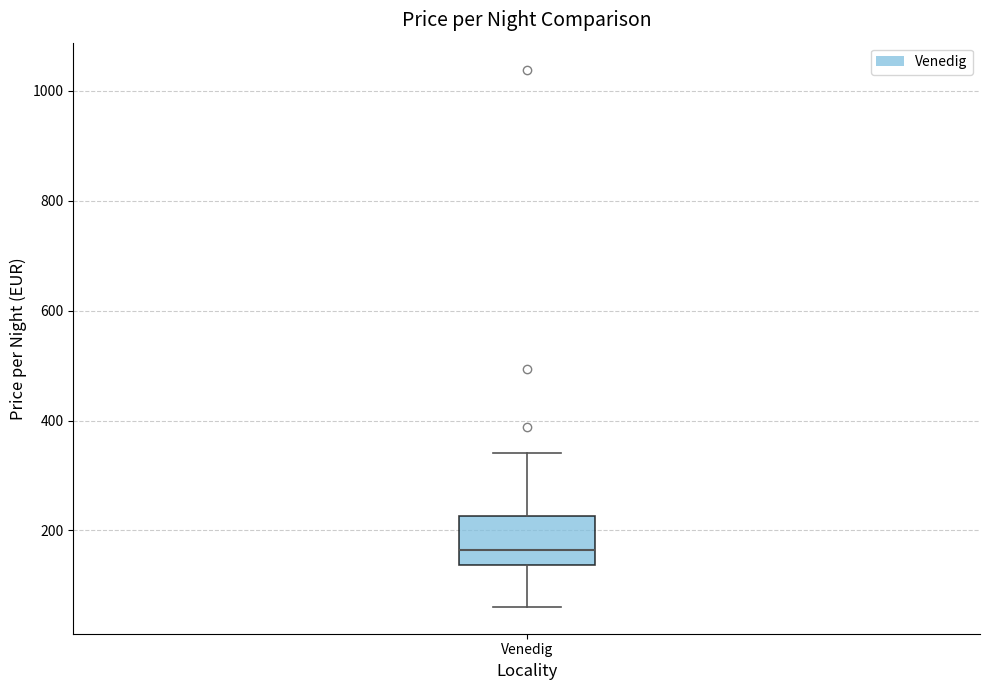

Where does the upper whisker of the box for Venedig end on the y-axis? The values are not printed on the chart, so give them approximately, as read against the axis.

340